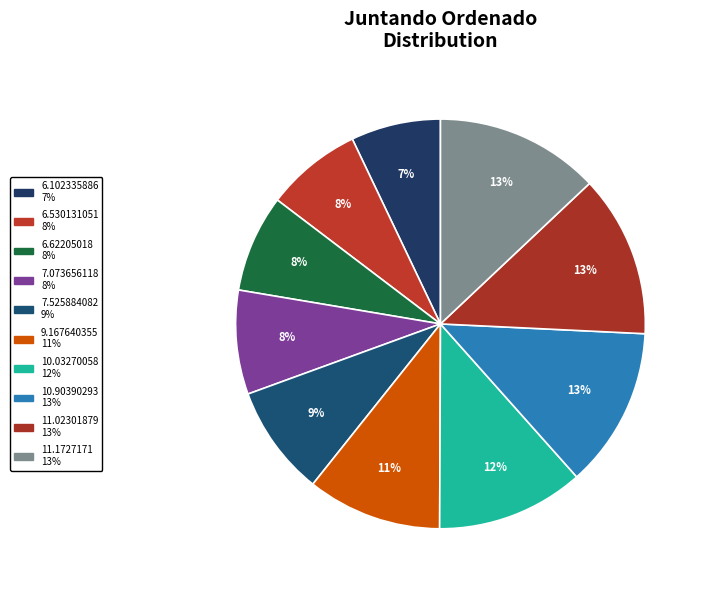

Which category has the biggest portion of the pie?

11.1727171